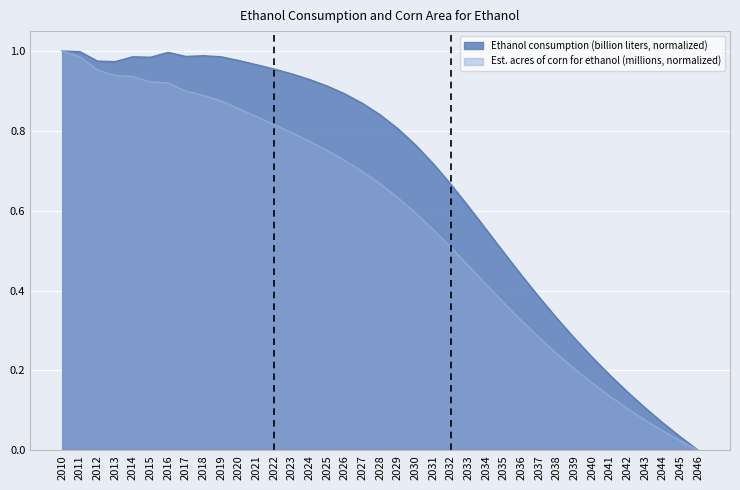

Count the number of data series in this chart.

2